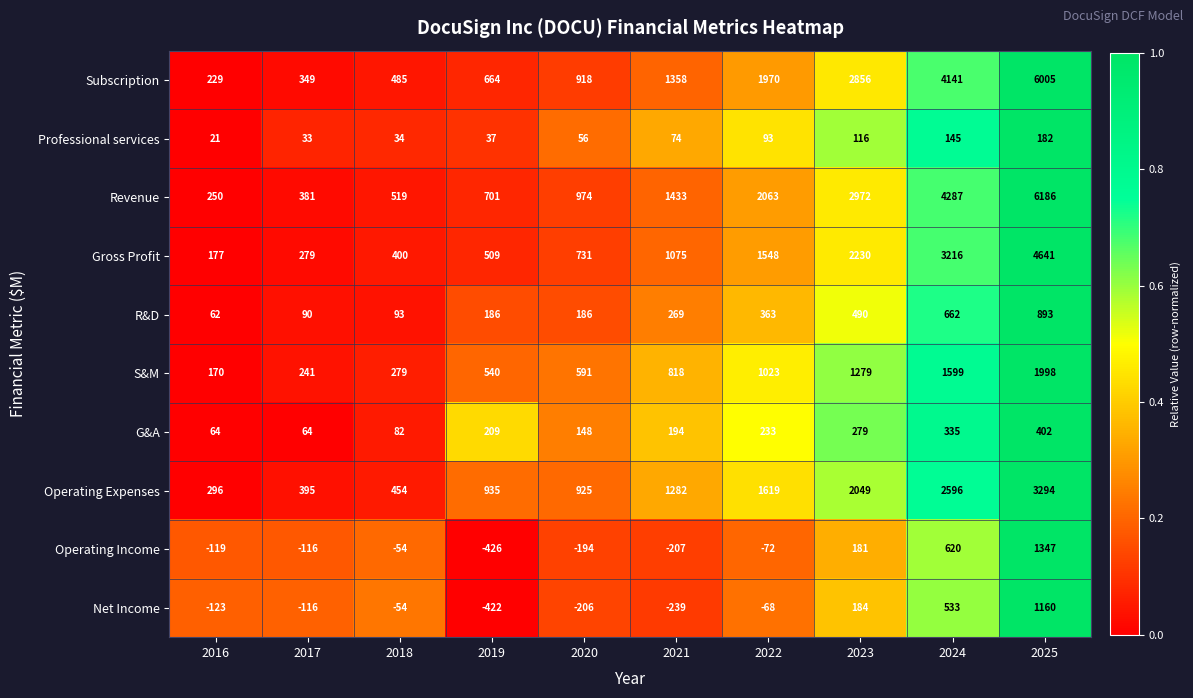

Which category has the highest value across all series?

2025